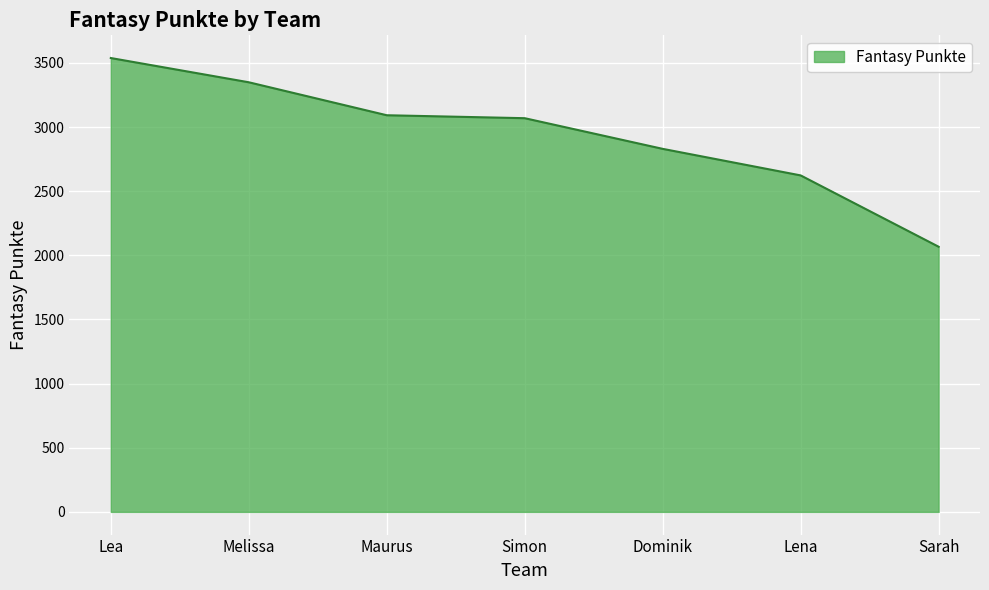

True or false: the data shows 3092 at Maurus.

True